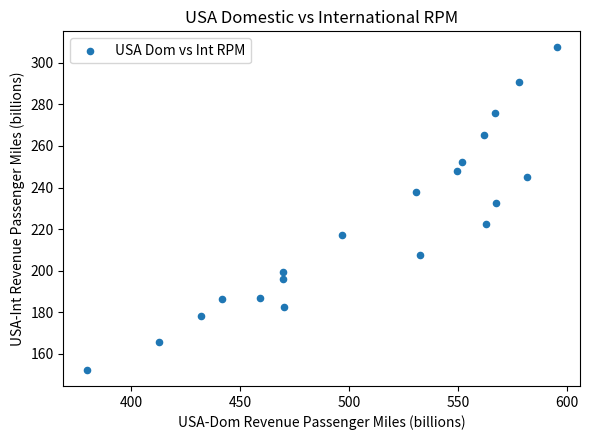

What is the range of Y values (max minus min)?

155.1